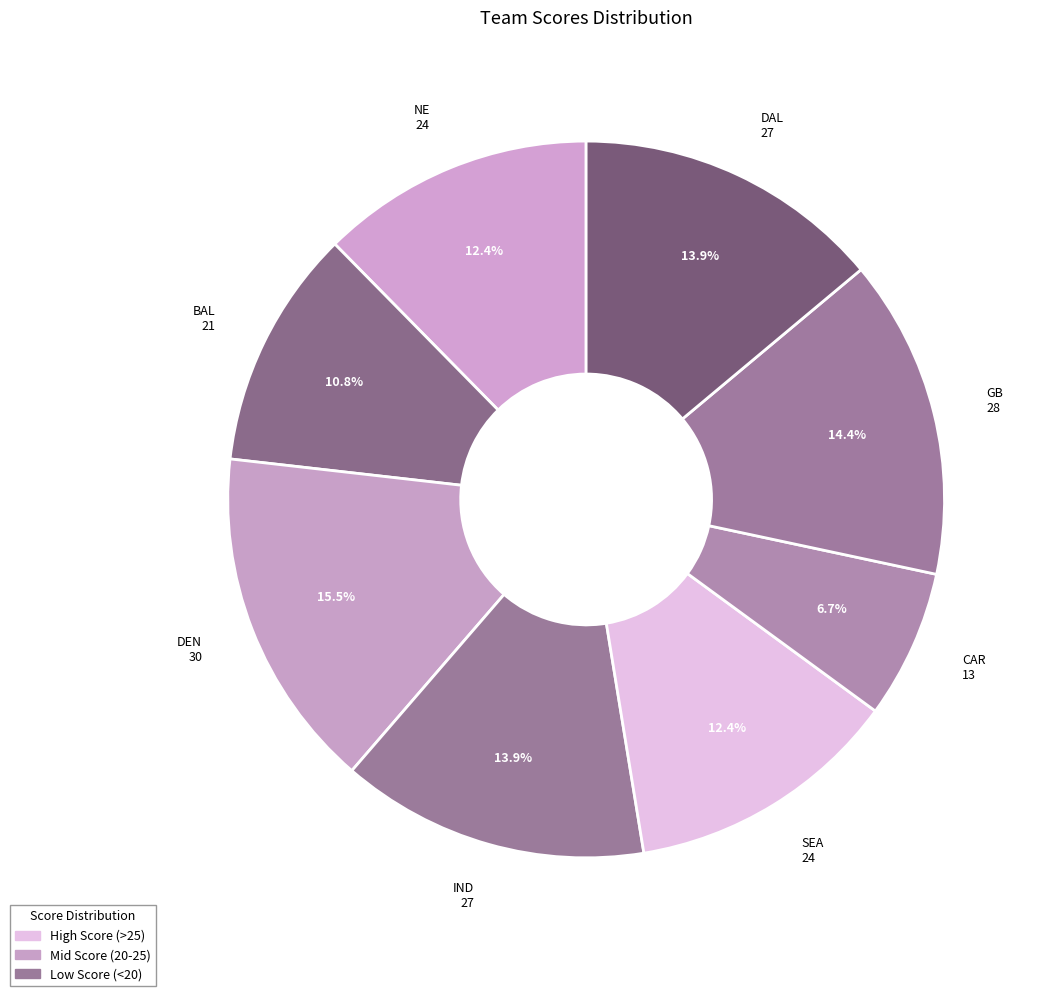

The NE slice represents 6% of the pie. True or false?

False